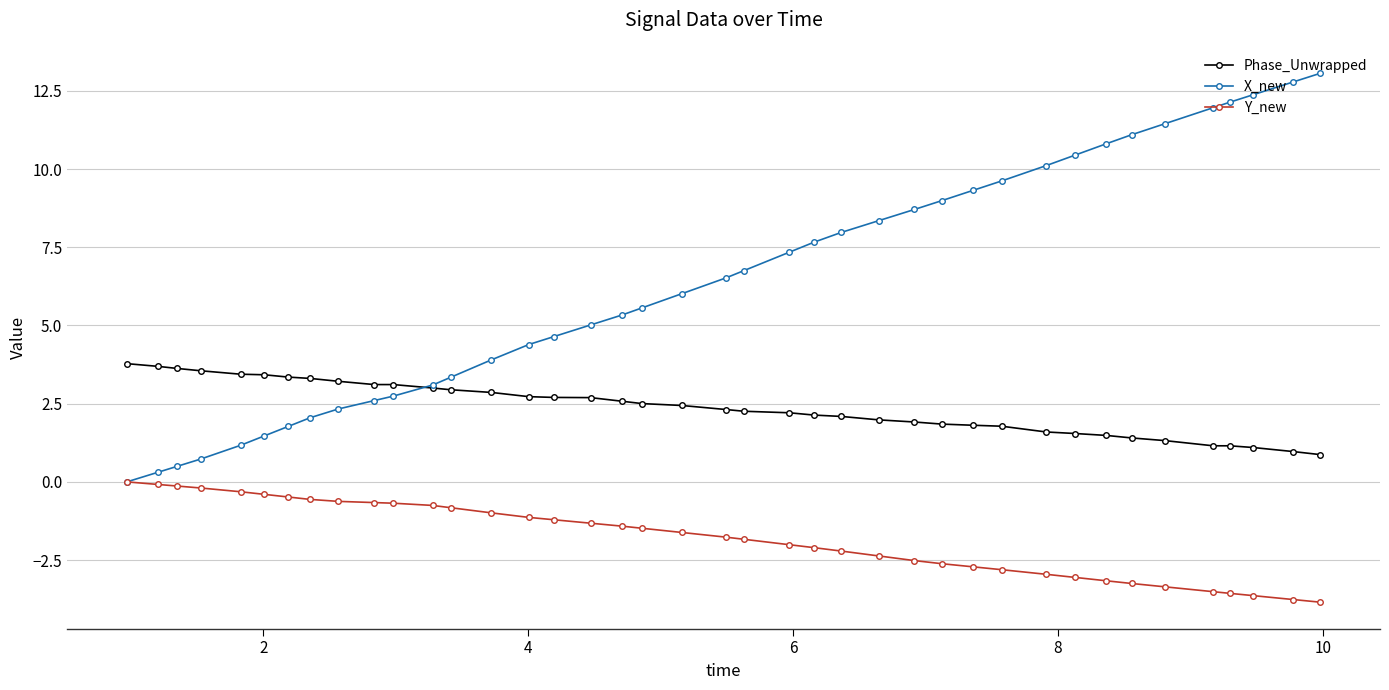

List the series in order of their overall mean, highest first.

X_new, Phase_Unwrapped, Y_new